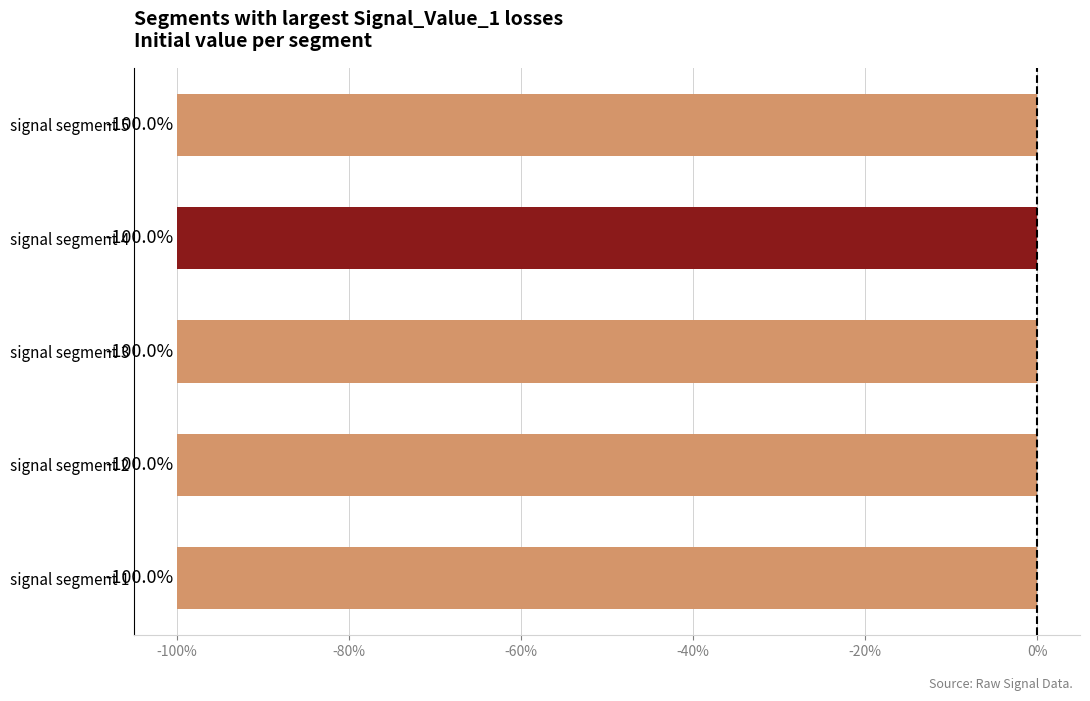

What is the minimum value shown in the chart?

-1.0